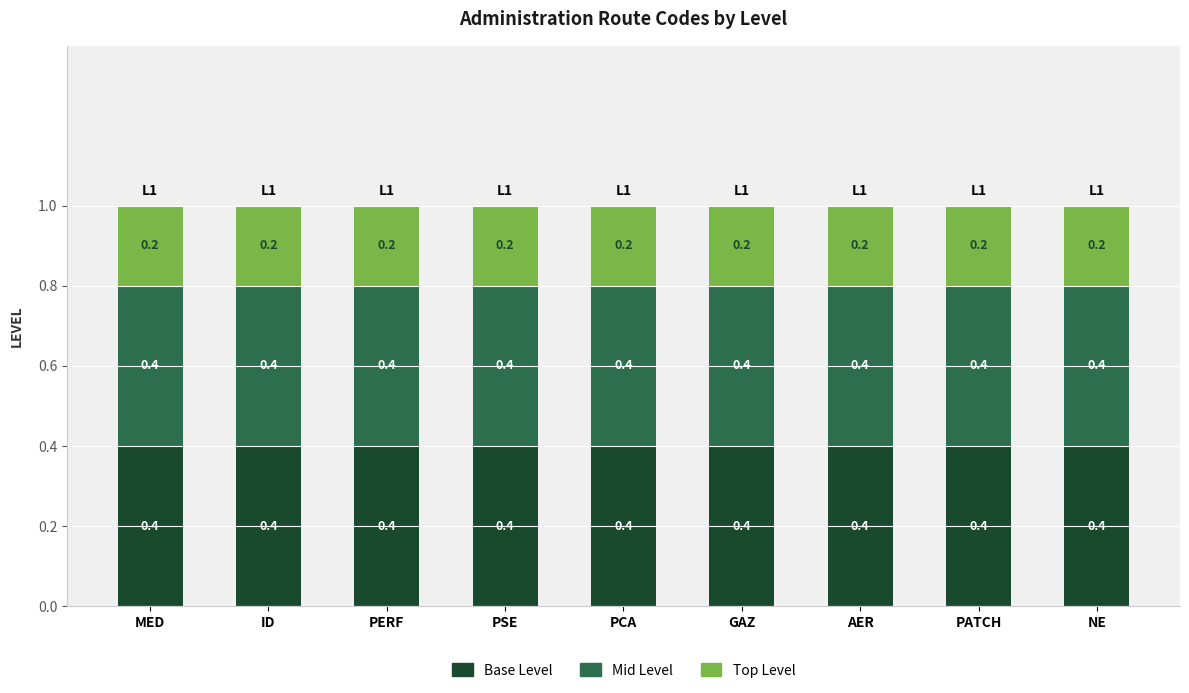

What is the total value across all series at GAZ?

1.0